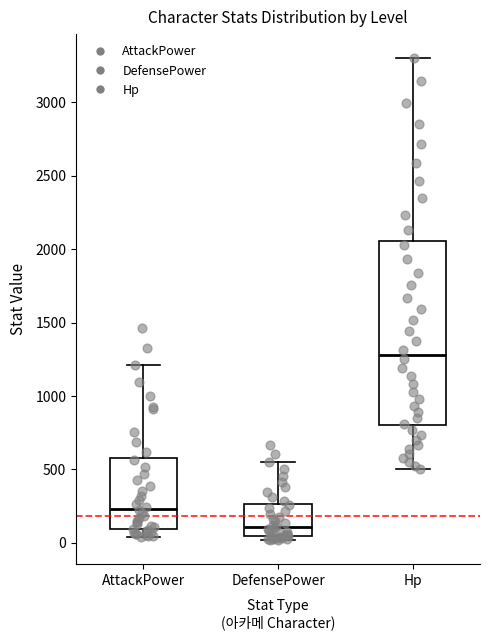

Where does the median line of the box for AttackPower sit on the y-axis? The values are not printed on the chart, so give them approximately, as read against the axis.

250